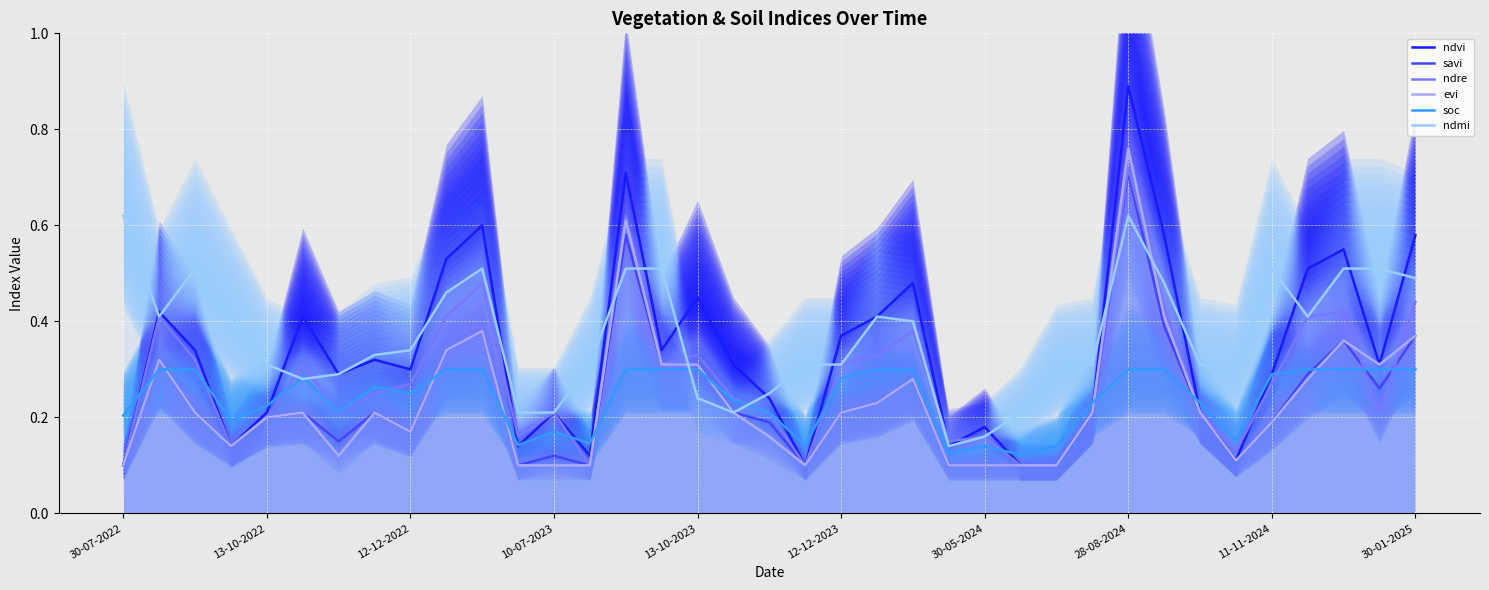

What is the sum of all ndre values?

10.4